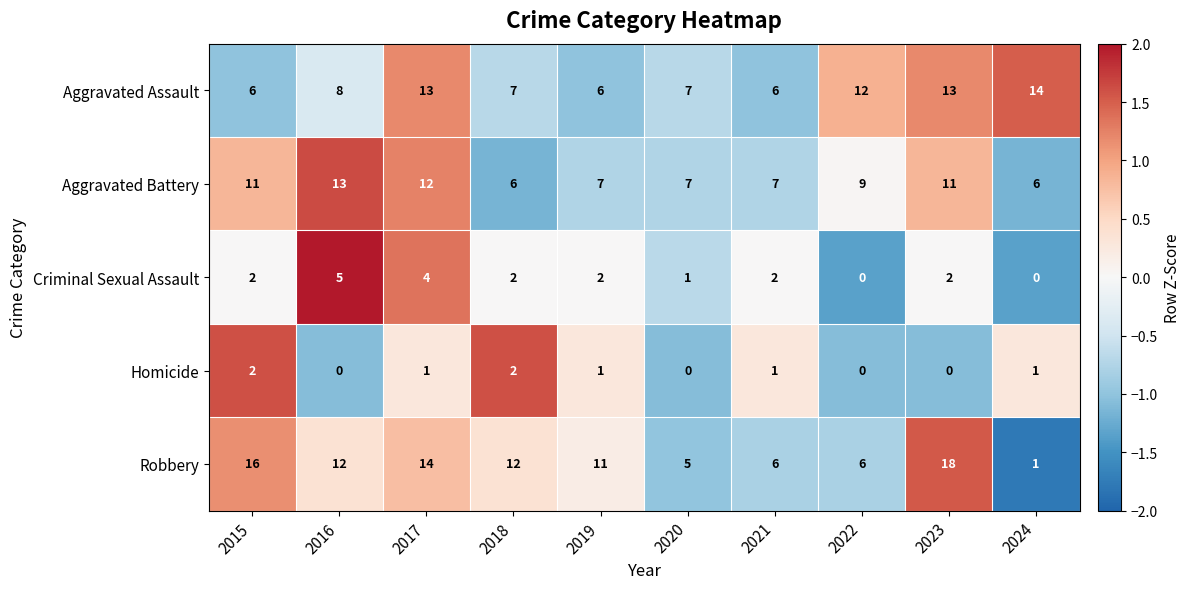

What is the minimum value shown in the chart?

0